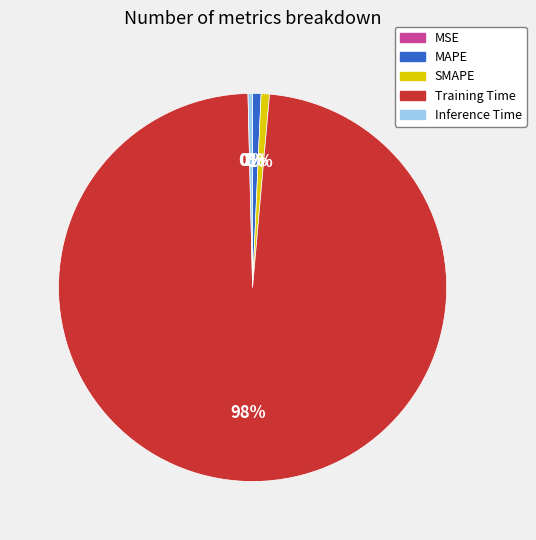

To the nearest percent, what is the combined percentage of MAPE and Inference Time?

1%